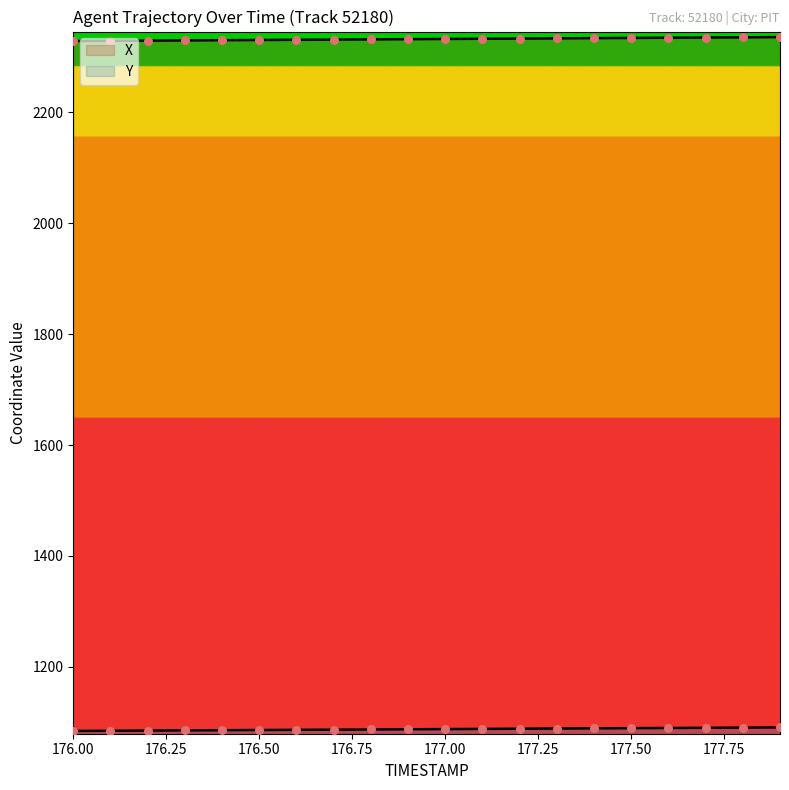

Which series contains the highest Y value?

X